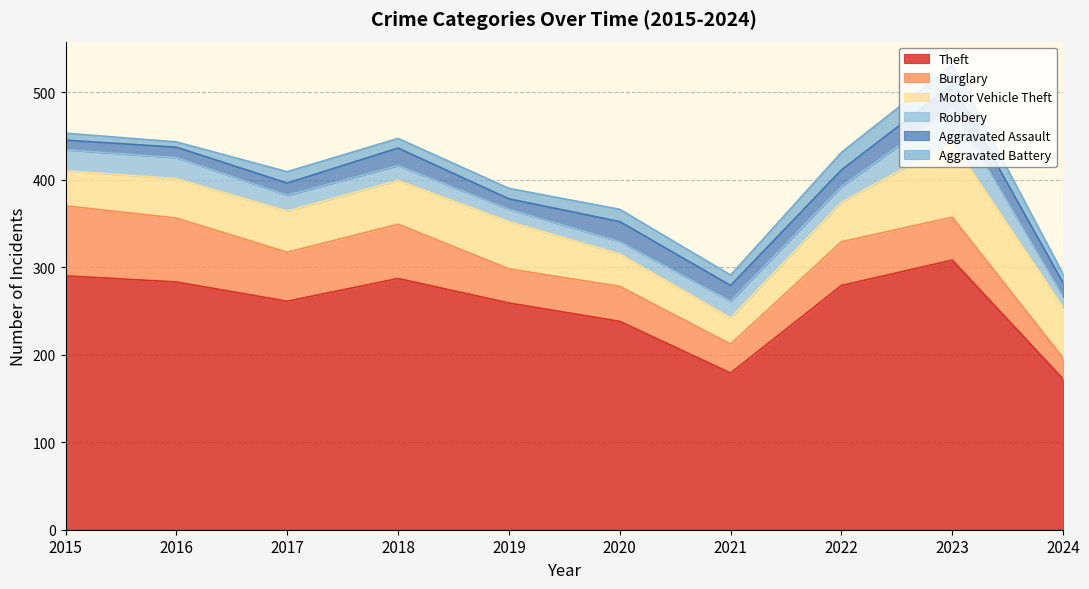

Does the chart have visible grid lines?

Yes